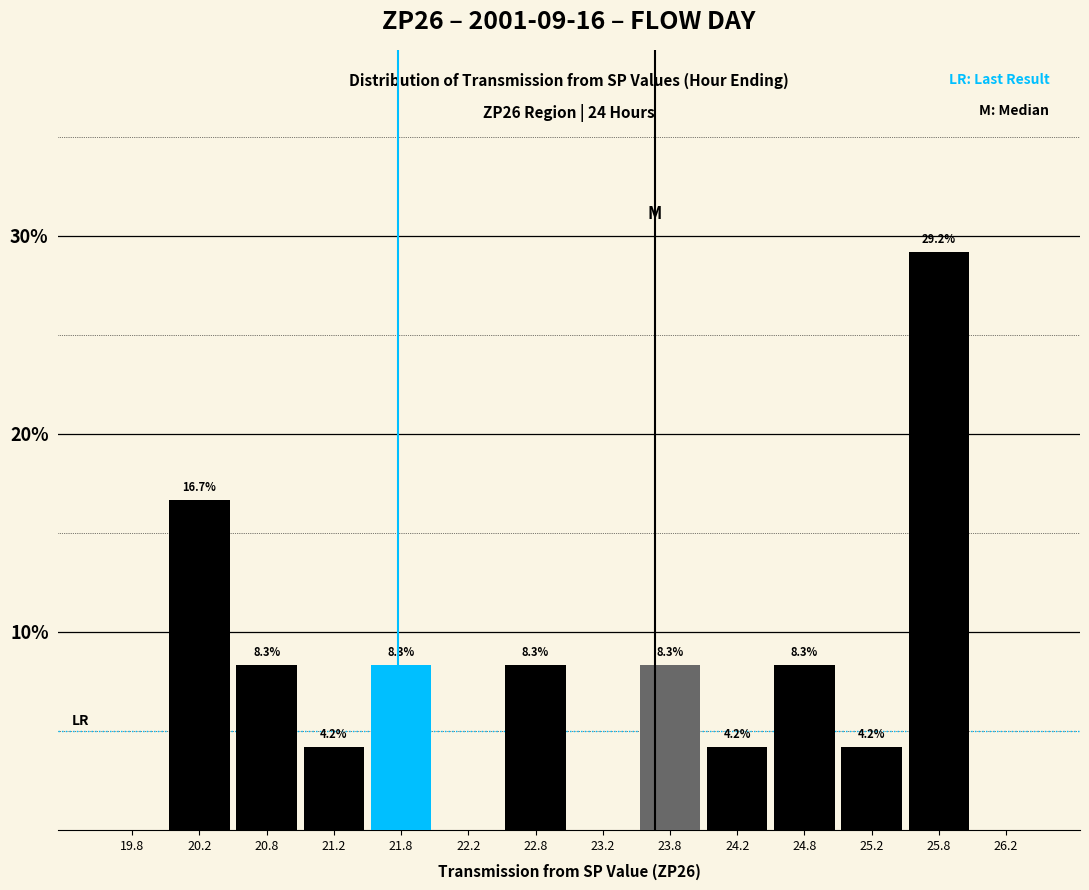

Which range on the x-axis has the tallest bar?

25.5 to 26.0